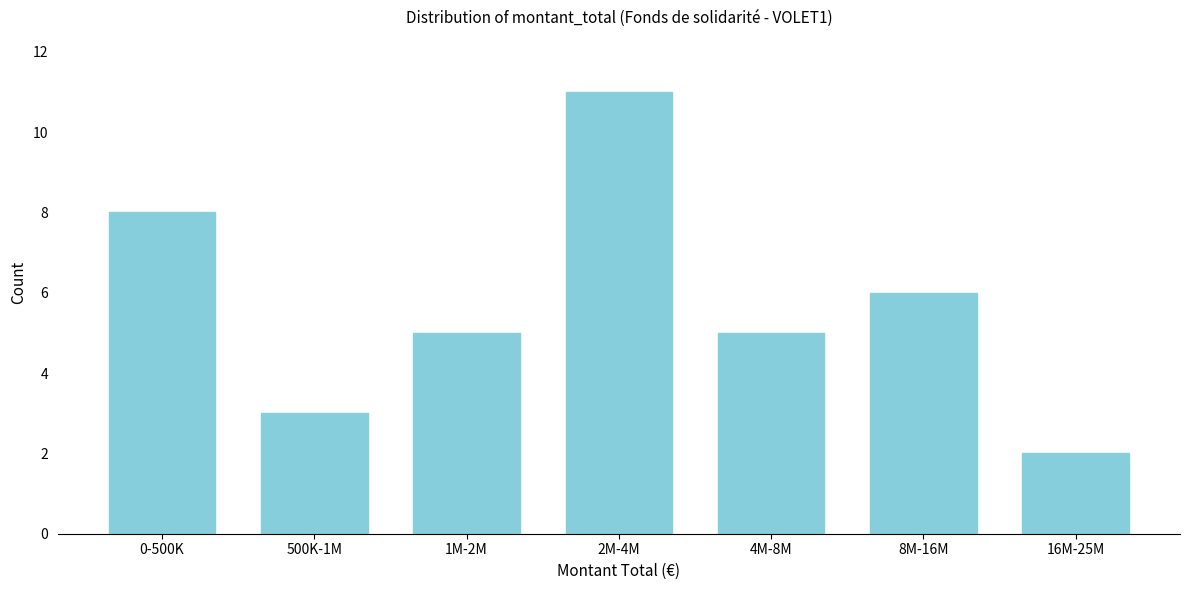

Reading right to left, what are all the values shown in this chart?

16M-25M=2	8M-16M=6	4M-8M=5	2M-4M=11	1M-2M=5	500K-1M=3	0-500K=8